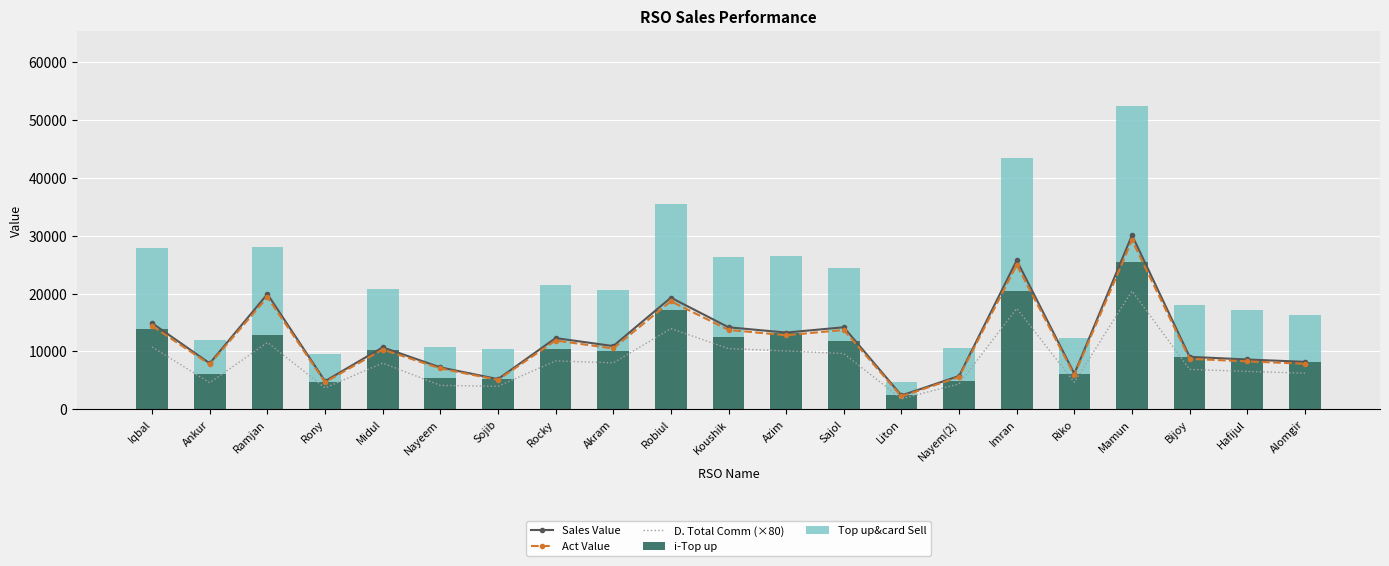

What is the sum of the Act Value values at Ramjan and Iqbal?

33756.7